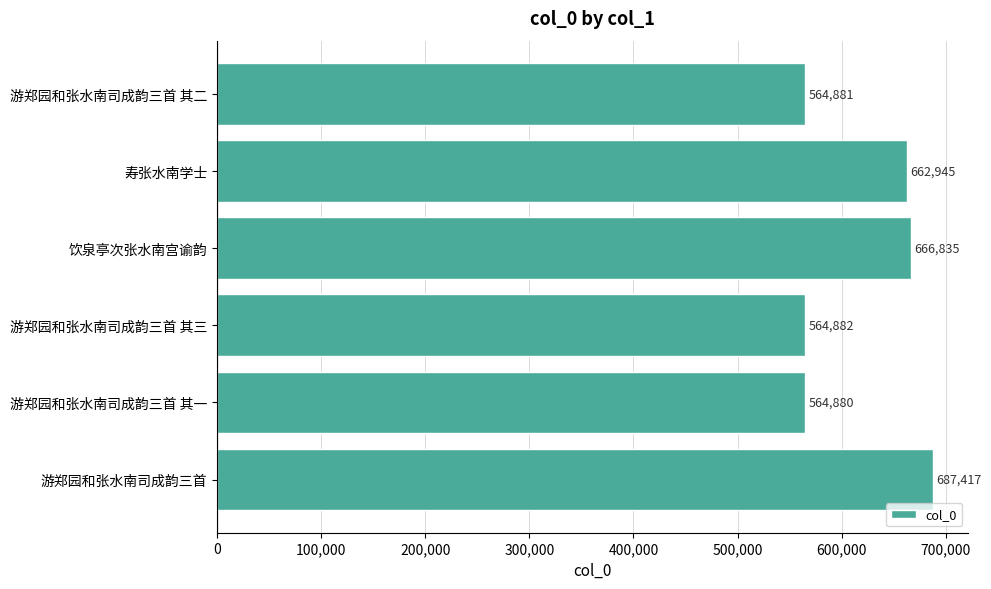

What is the maximum value shown in the chart?

687417